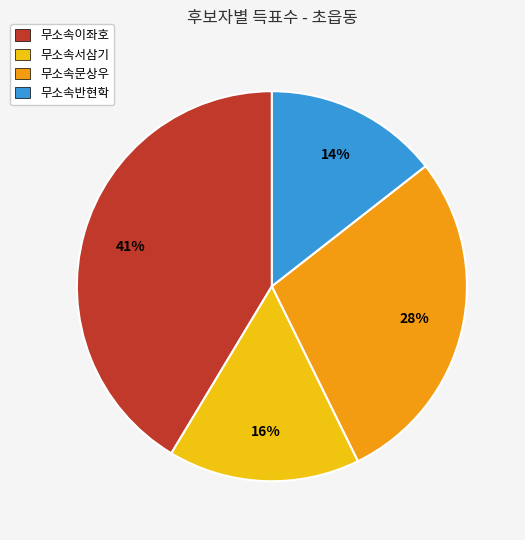

Rank the categories by value from highest to lowest.

무소속이좌호, 무소속문상우, 무소속서삼기, 무소속반현학